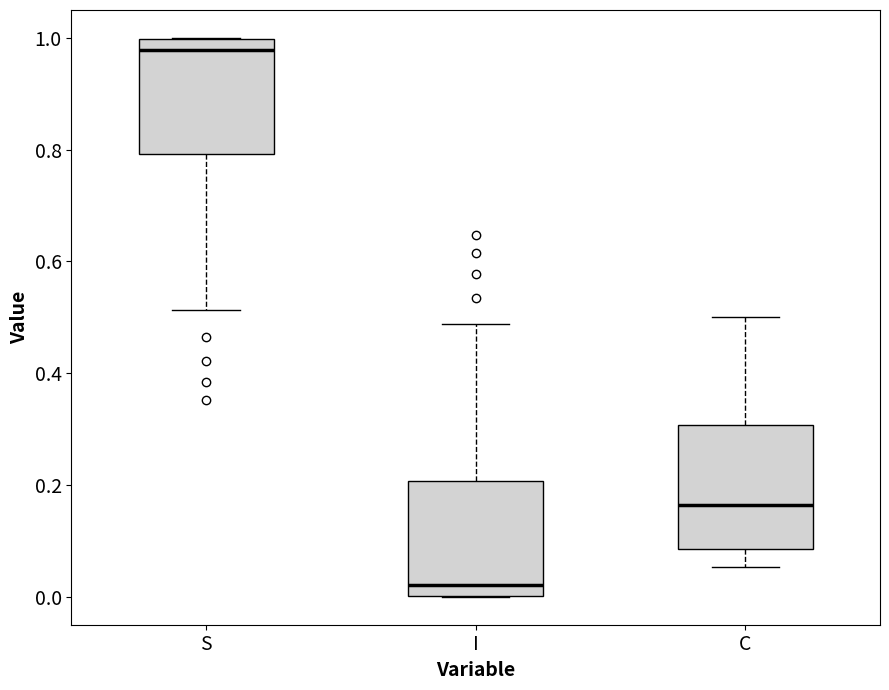

Which box's median line is the highest?

S